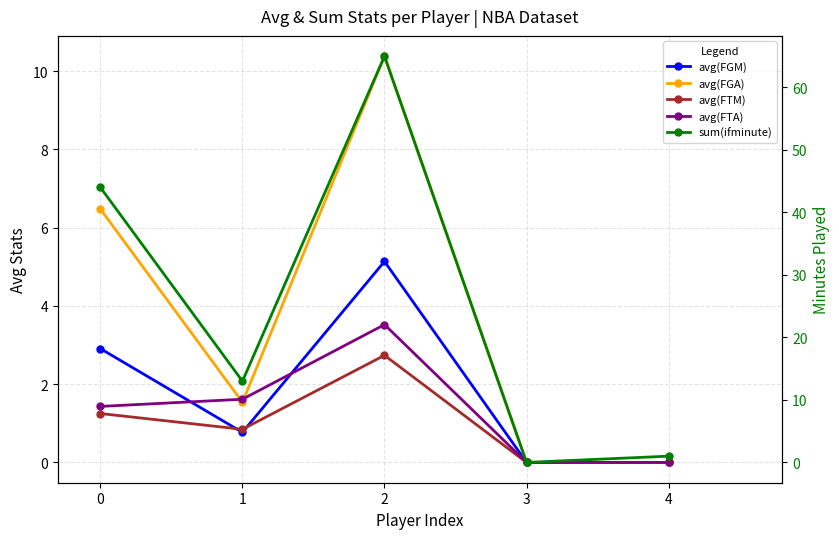

Where is the first local maximum for sum(ifminute)?

2